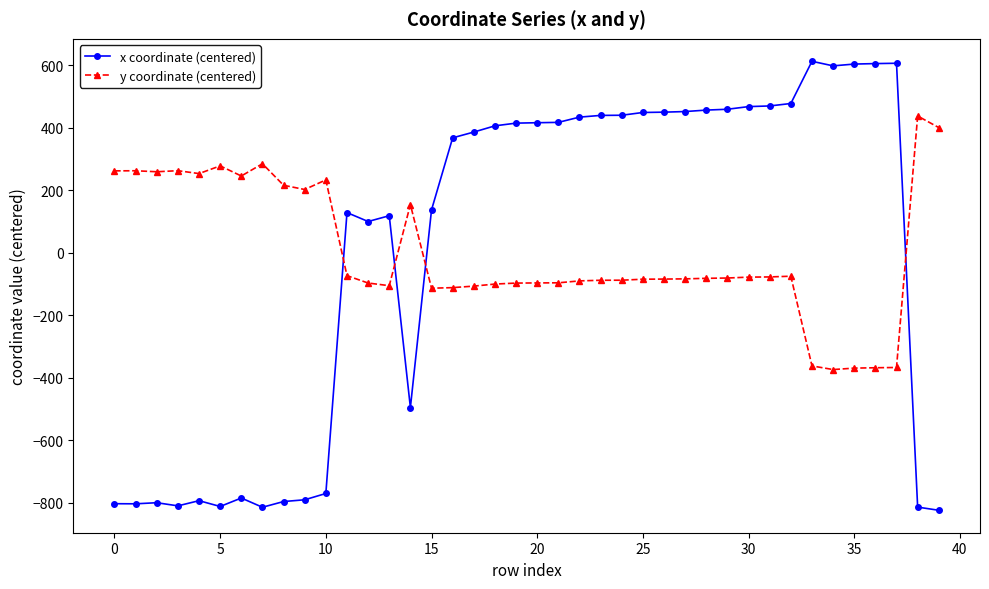

In y coordinate (centered), how many points are lower than both neighbors (excluding endpoints)?

7